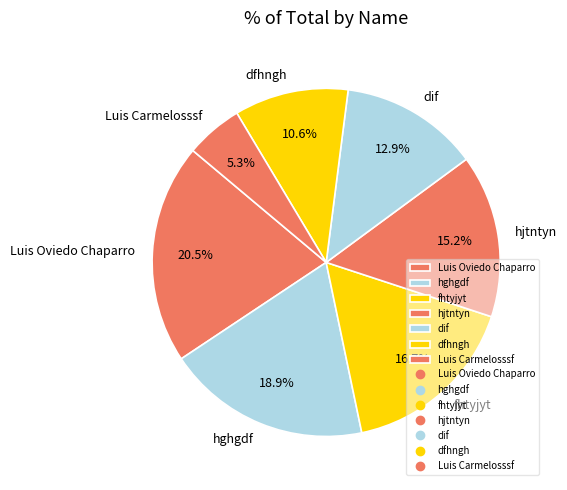

What is the ratio of the value at Luis Carmelosssf to the value at Luis Oviedo Chaparro?

0.3